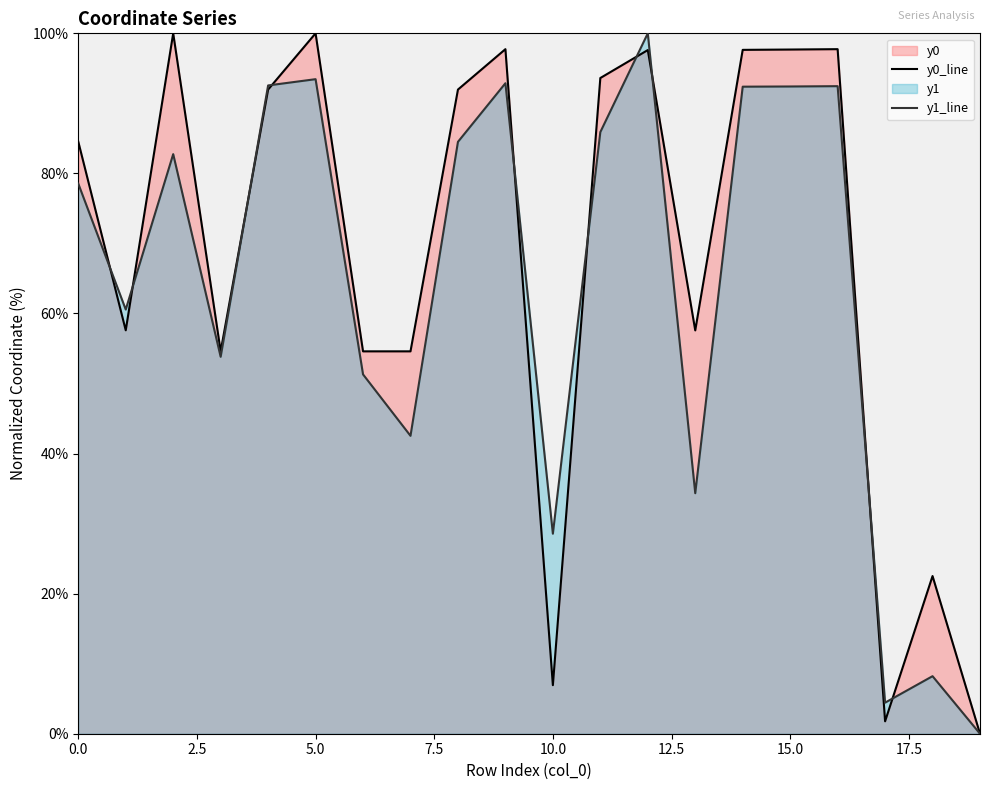

Which category has the lowest value in the y1_line series?

19